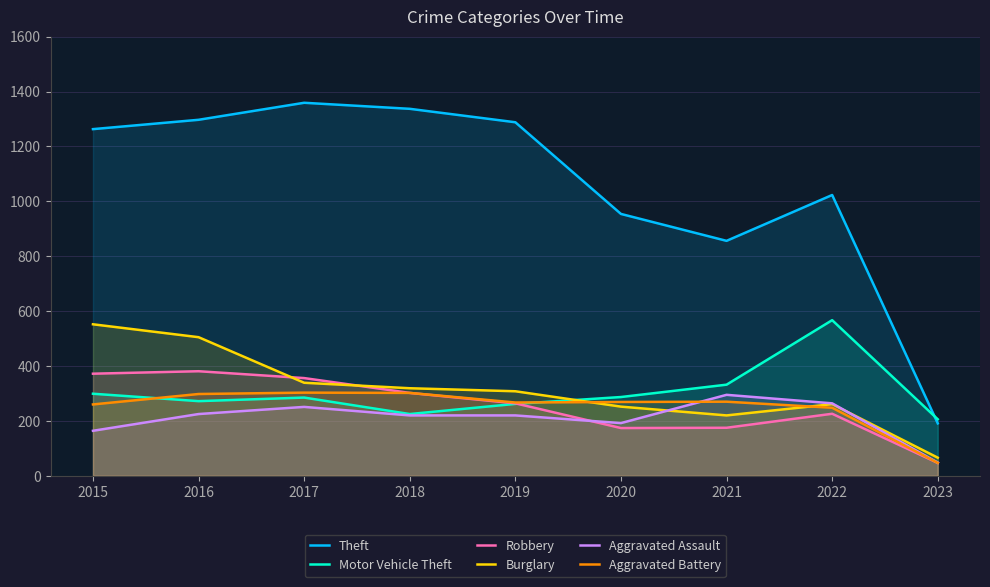

How many distinct data groups are displayed?

6